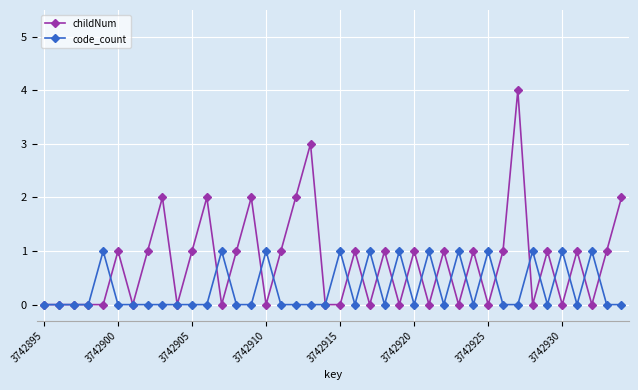

What is the maximum value shown in the chart?

4